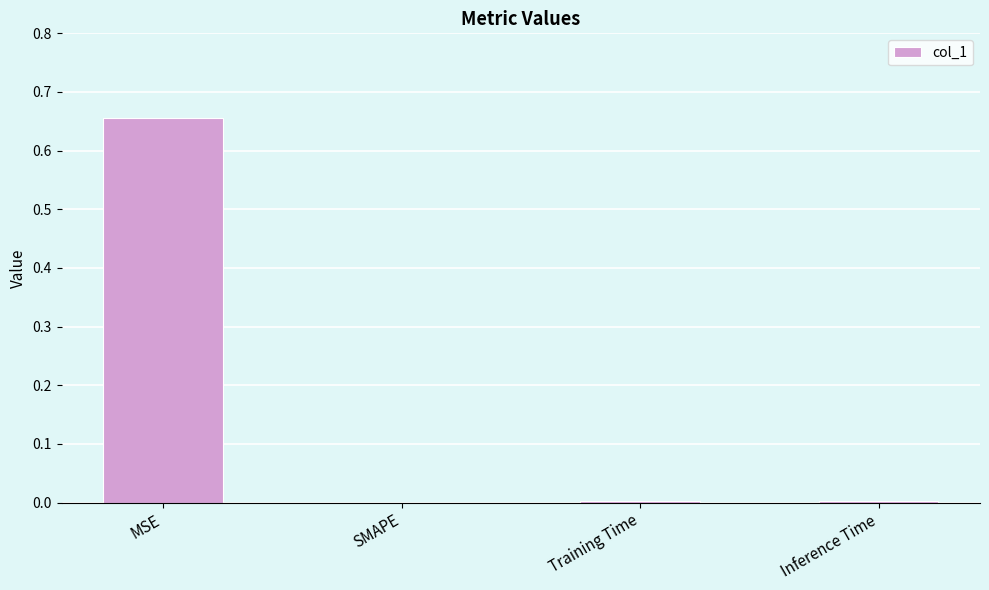

Is it true that the value at Training Time is 0.0?

True